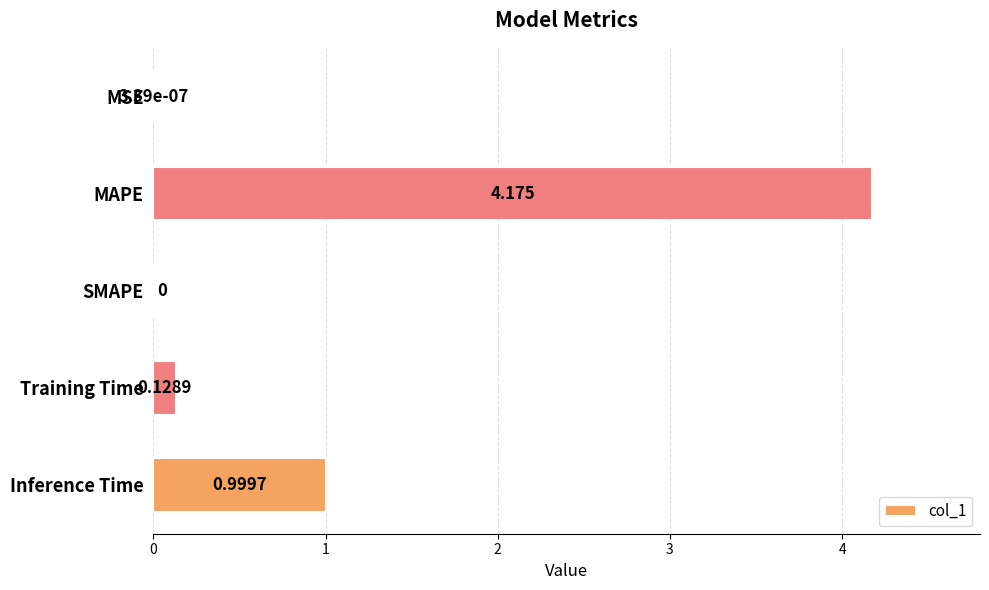

At which category does the chart reach its peak across all series?

MAPE